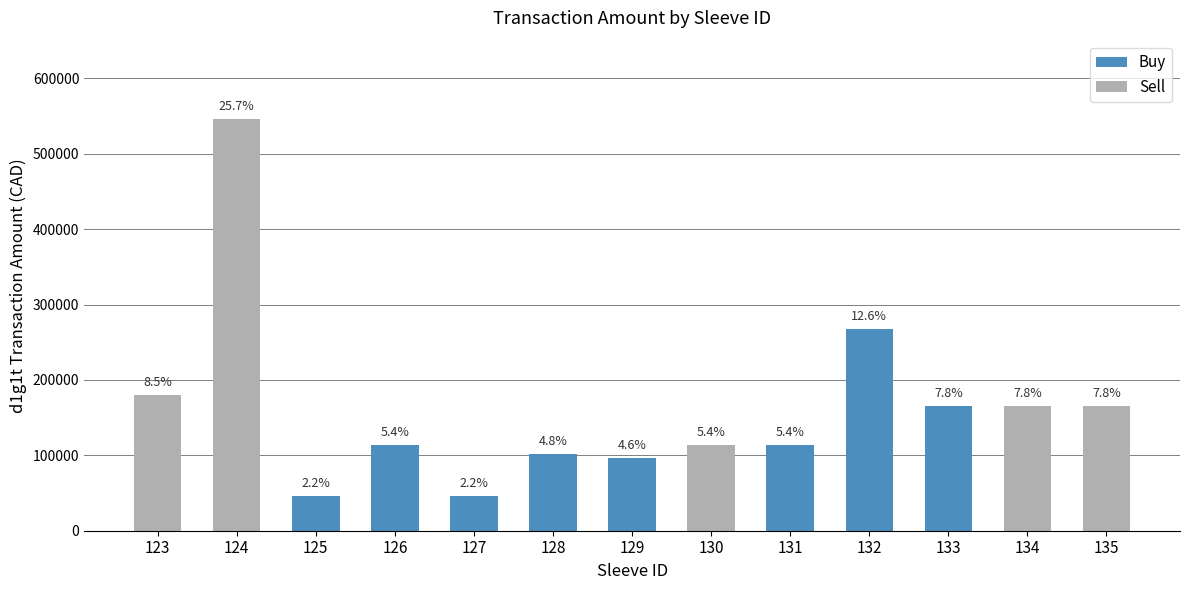

What is the sum of all Buy values?

951027.4